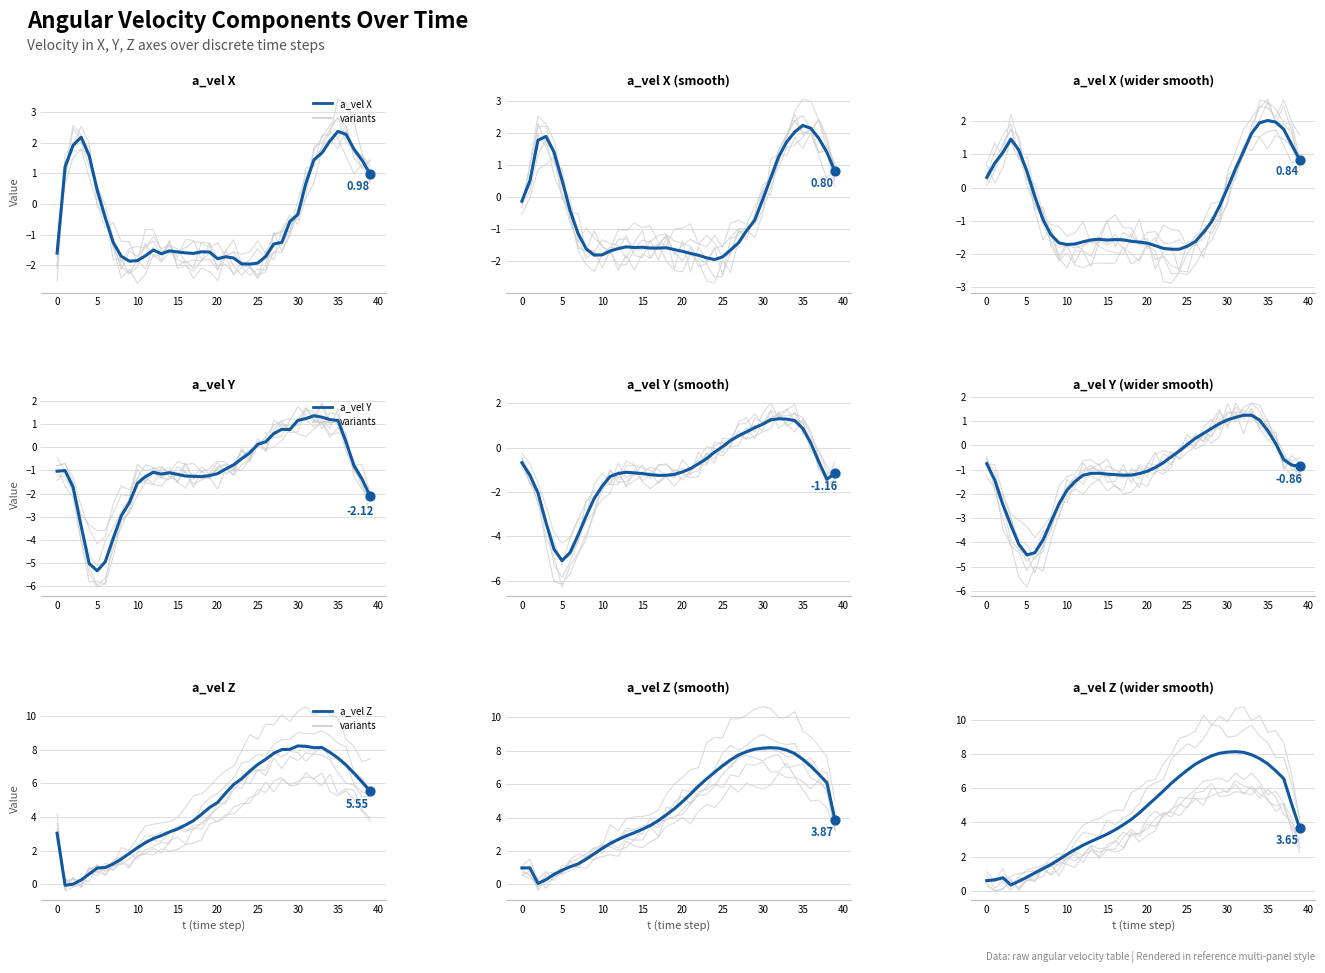

What is the total value across all series at 38?

9.2